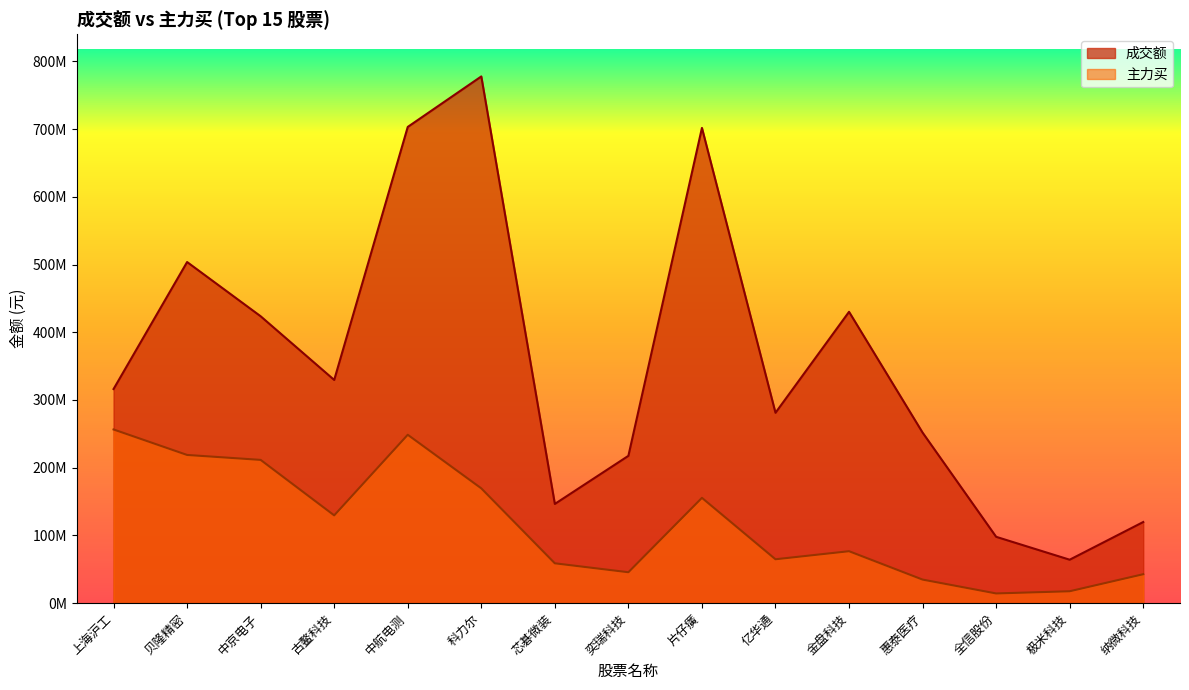

At which label is 主力买 closest to 135423212?

古鳌科技